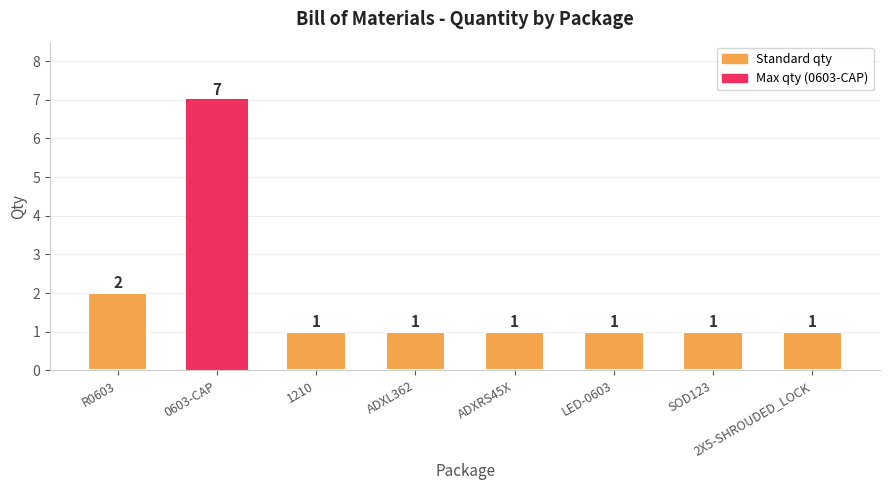

Reading left to right, extract all data points from this chart.

R0603=2	0603-CAP=7	1210=1	ADXL362=1	ADXRS45X=1	LED-0603=1	SOD123=1	2X5-SHROUDED_LOCK=1